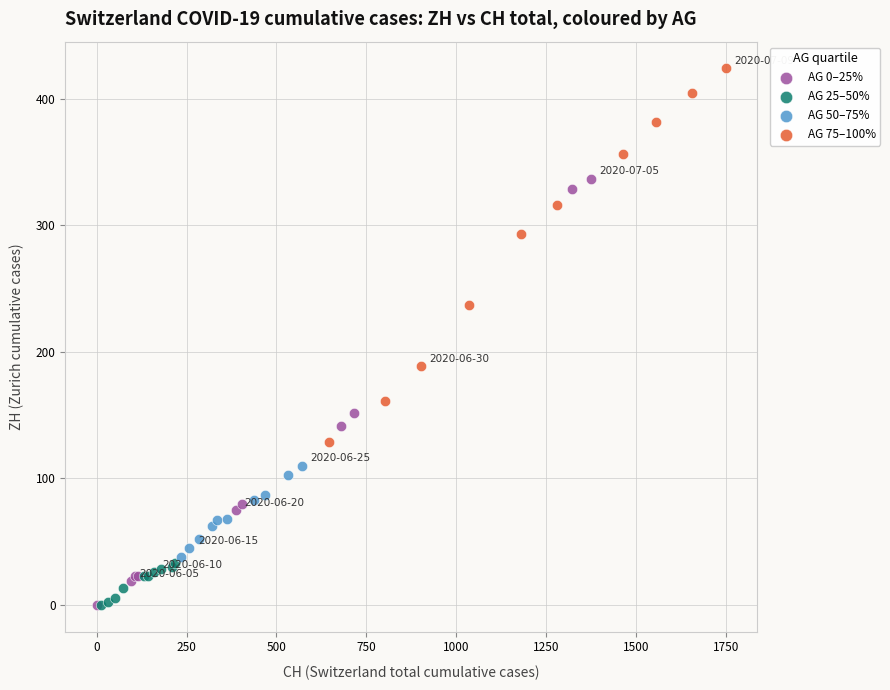

Which series has the largest Y range (max minus min)?

AG 0–25%